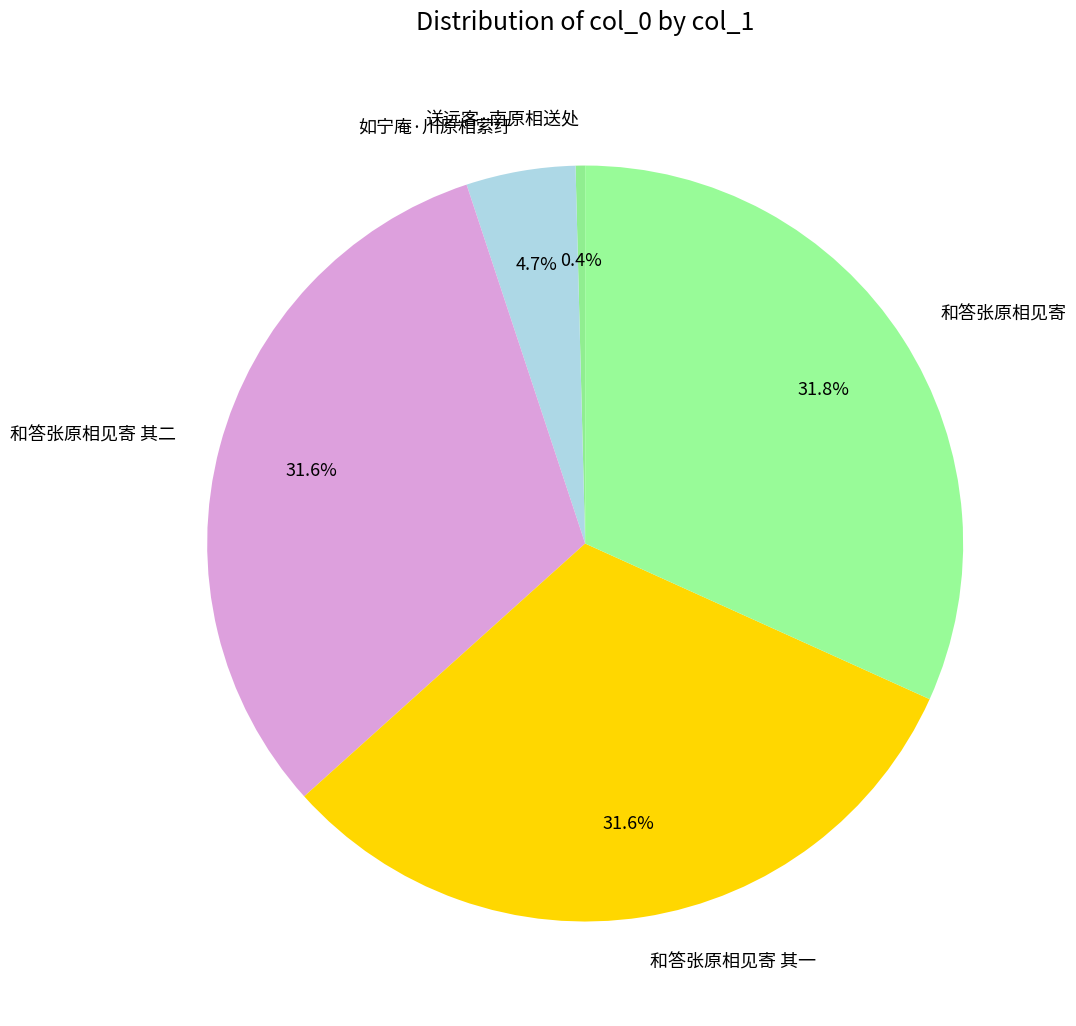

What percentage is NOT represented by 和答张原相见寄?

68.2%